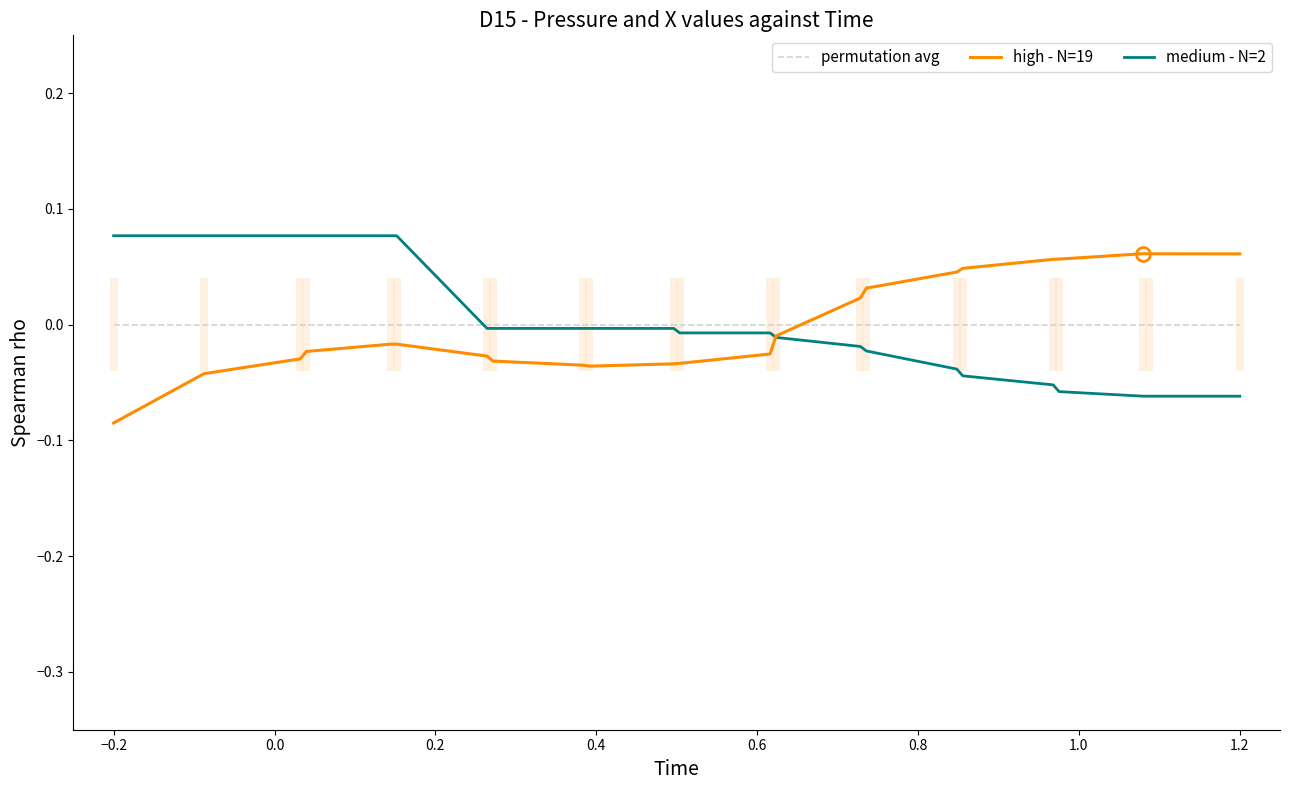

Count the number of categories in the chart.

23